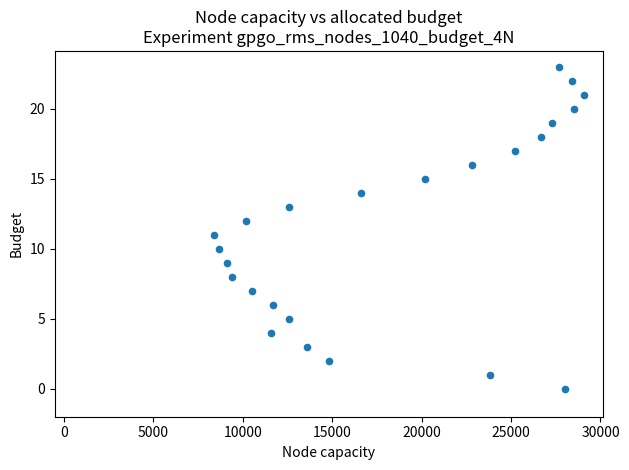

What is the range of Y values (max minus min)?

23